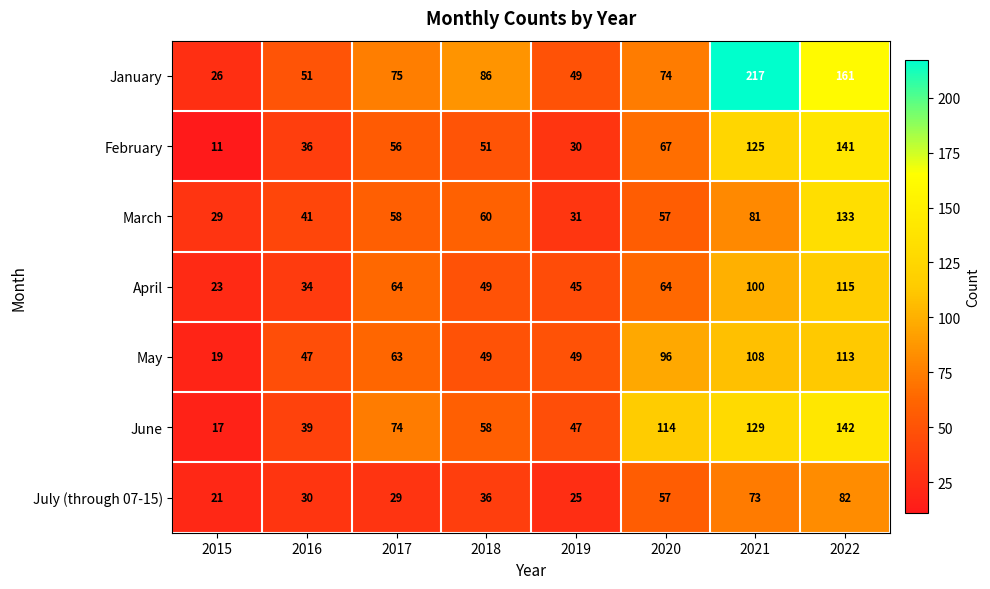

How many distinct data groups are displayed?

7